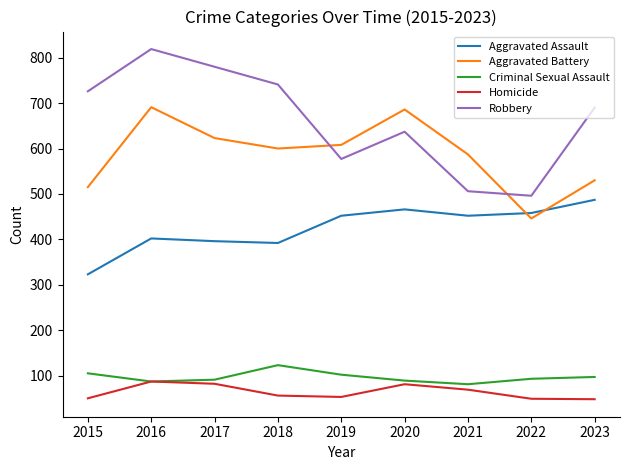

True or false: Homicide and Aggravated Battery cross at least once.

False